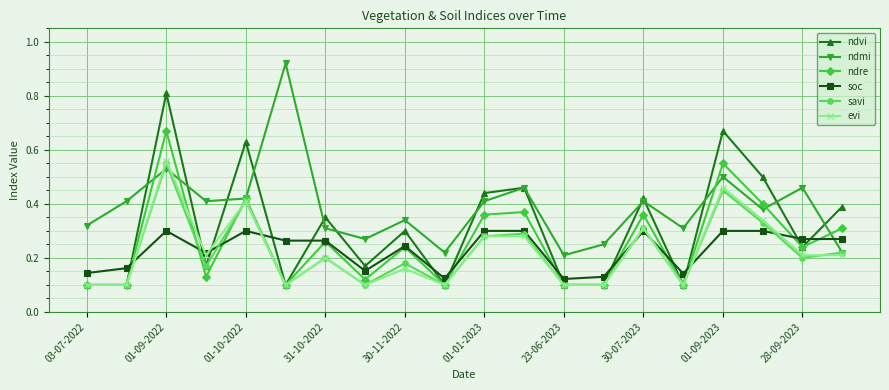

Which series has the largest total across all categories?

ndmi